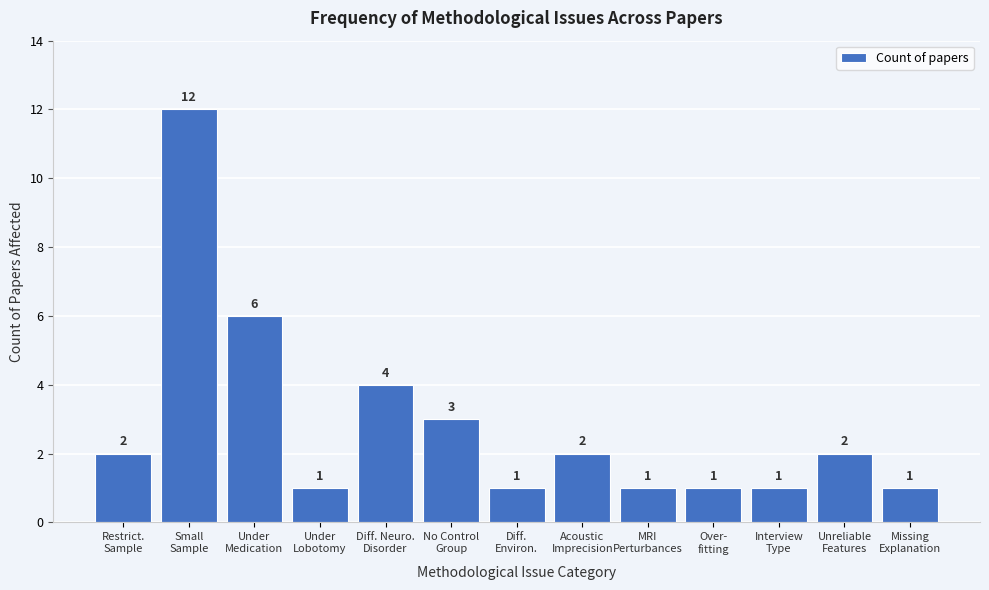

Reading left to right, what are all the values shown in this chart?

2	12	6	1	4	3	1	2	1	1	1	2	1